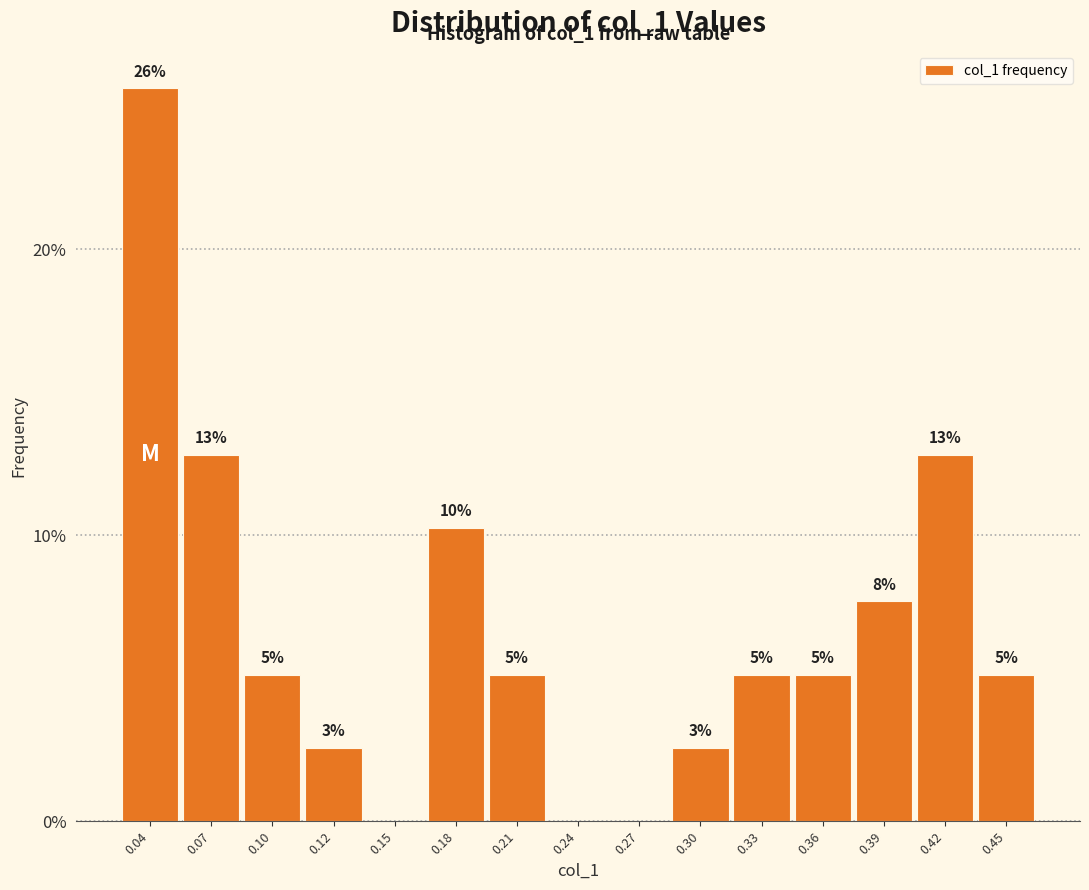

Are the bars horizontal?

No